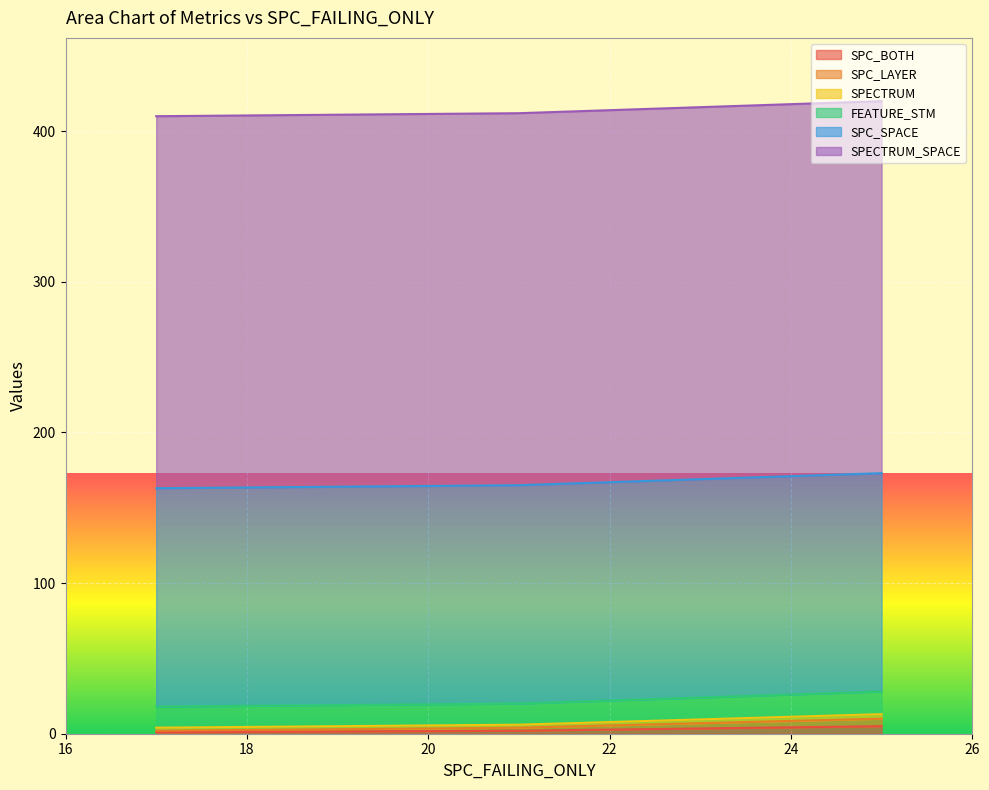

Which series has the widest spread of values?

SPECTRUM